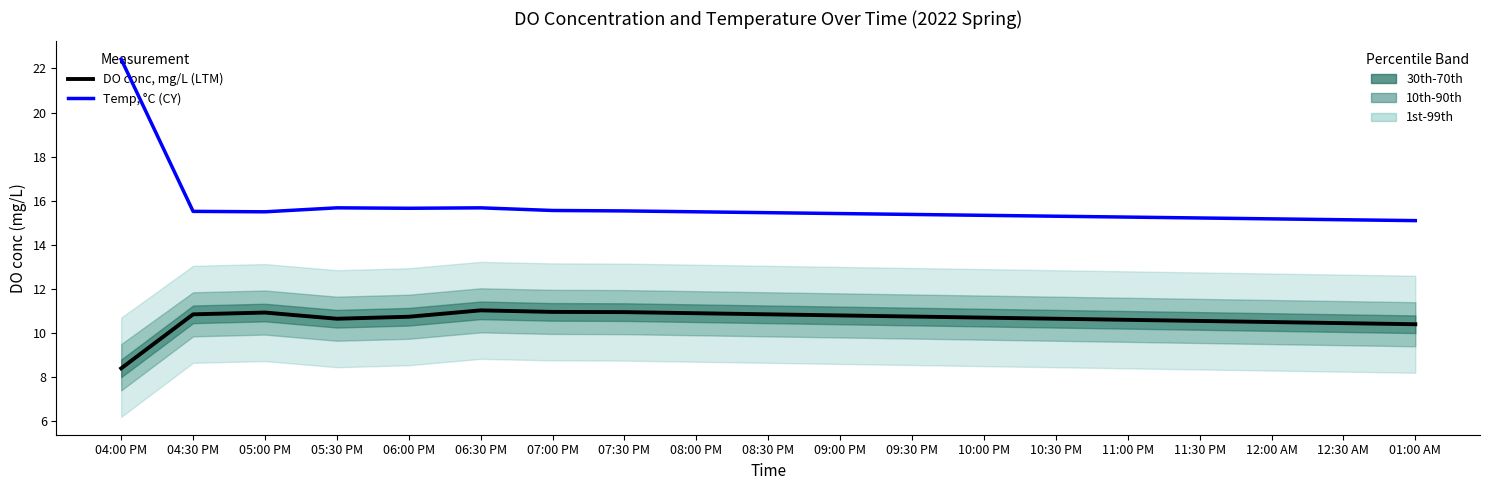

Reading right to left, transcribe all the data shown in this chart.

DO conc, mg/L: 01:00 AM=10.4	12:30 AM=10.4	12:00 AM=10.5	11:30 PM=10.6	11:00 PM=10.6	10:30 PM=10.7	10:00 PM=10.7	09:30 PM=10.8	09:00 PM=10.8	08:30 PM=10.8	08:00 PM=10.9	07:30 PM=10.9	07:00 PM=11.0	06:30 PM=11.0	06:00 PM=10.7	05:30 PM=10.7	05:00 PM=10.9	04:30 PM=10.8	04:00 PM=8.4
Temp, °C: 01:00 AM=15.1	12:30 AM=15.1	12:00 AM=15.2	11:30 PM=15.2	11:00 PM=15.3	10:30 PM=15.3	10:00 PM=15.3	09:30 PM=15.4	09:00 PM=15.4	08:30 PM=15.5	08:00 PM=15.5	07:30 PM=15.5	07:00 PM=15.6	06:30 PM=15.7	06:00 PM=15.7	05:30 PM=15.7	05:00 PM=15.5	04:30 PM=15.5	04:00 PM=22.4